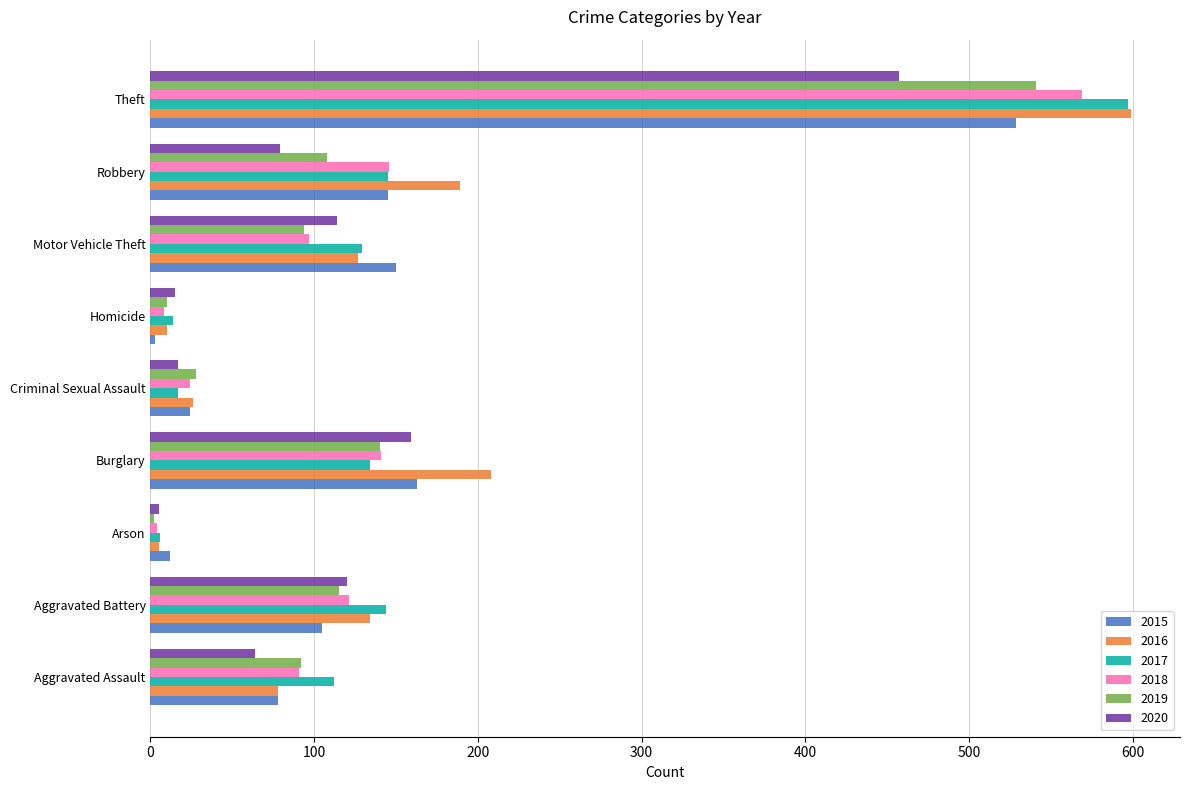

What is the total value across all series at Burglary?

945